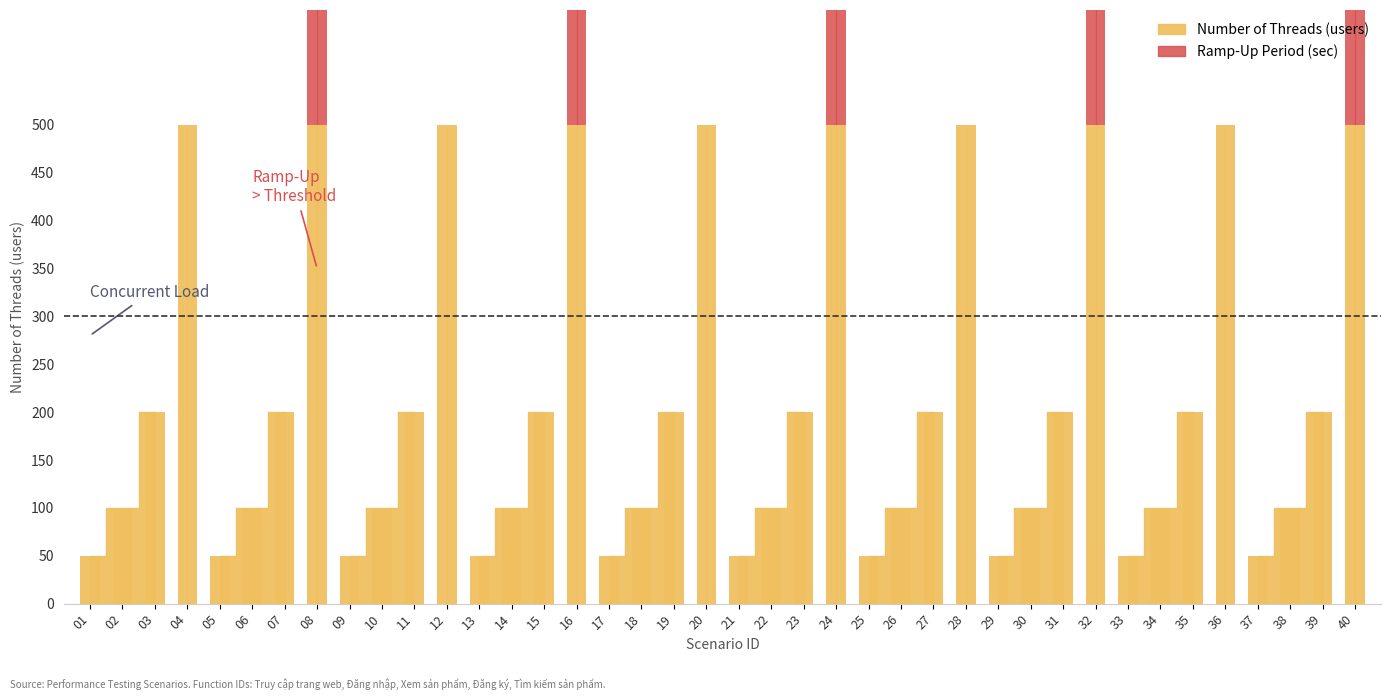

Are the bars horizontal?

No